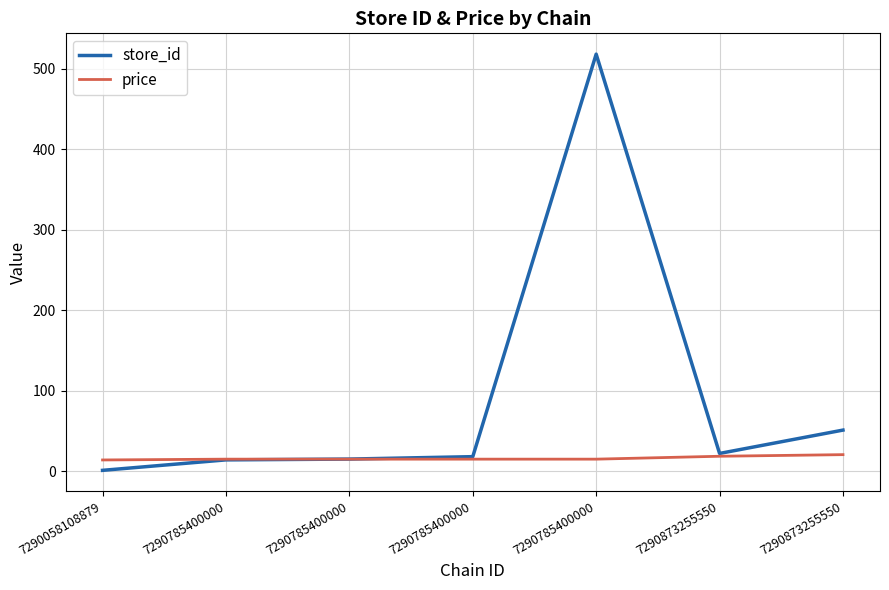

Reading left to right, list all the values displayed in this chart.

store_id: 7290058108879=1.0	7290785400000=14.0	7290785400000=15.0	7290785400000=18.0	7290785400000=518.0	7290873255550=22.0	7290873255550=51.0
price: 7290058108879=13.9	7290785400000=14.9	7290785400000=14.9	7290785400000=14.9	7290785400000=14.9	7290873255550=18.5	7290873255550=20.5